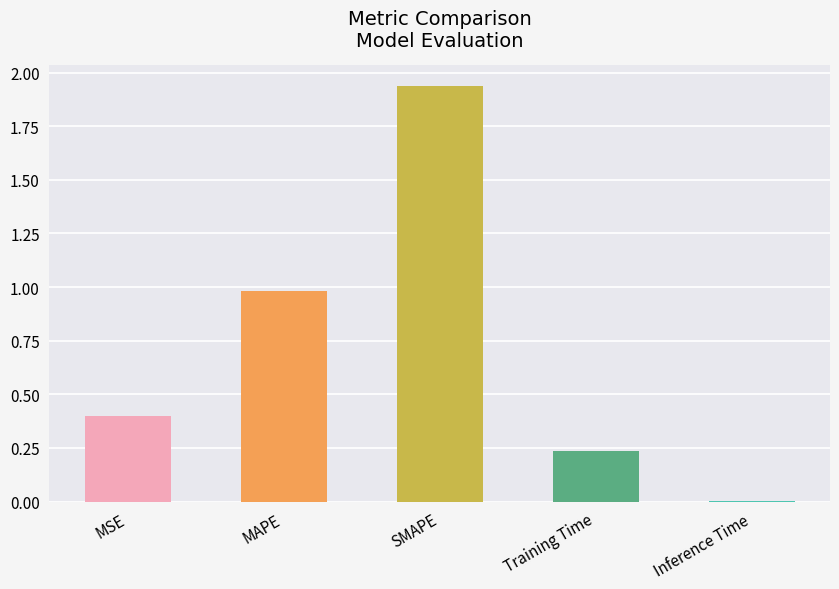

What is the label of the 5th bar from the left?

Inference Time